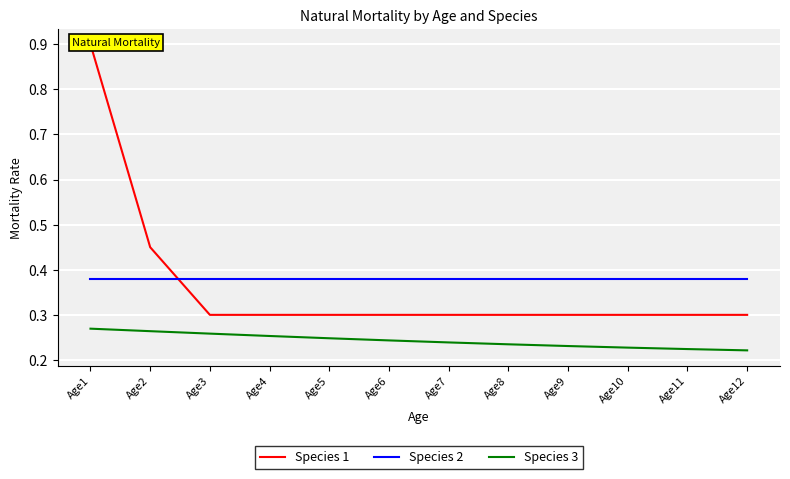

The Species 1 series shows 0.4 at Age8. True or false?

False